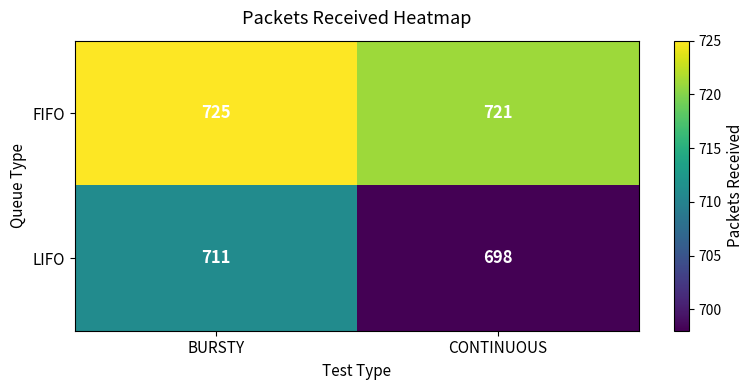

What is the total value across all series at CONTINUOUS?

1419